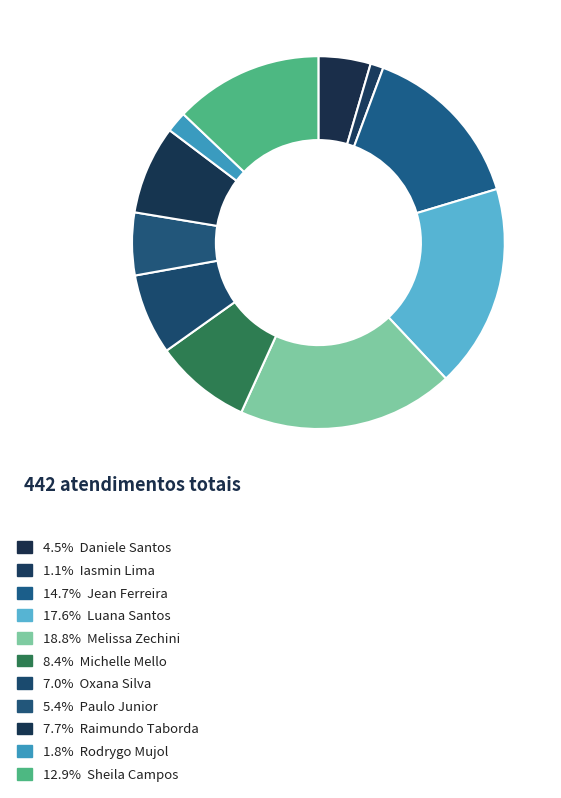

Count the number of slices in the pie.

11